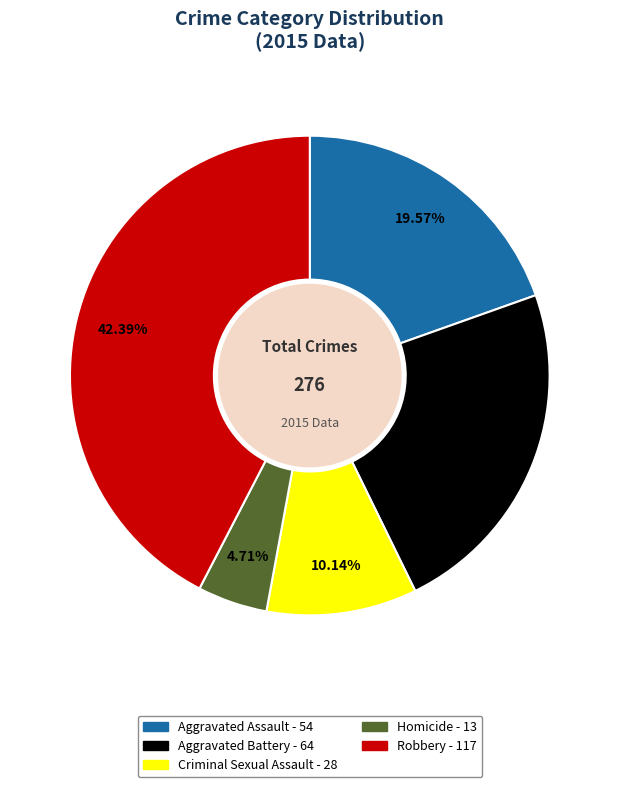

What is the smallest slice in the pie chart?

Homicide